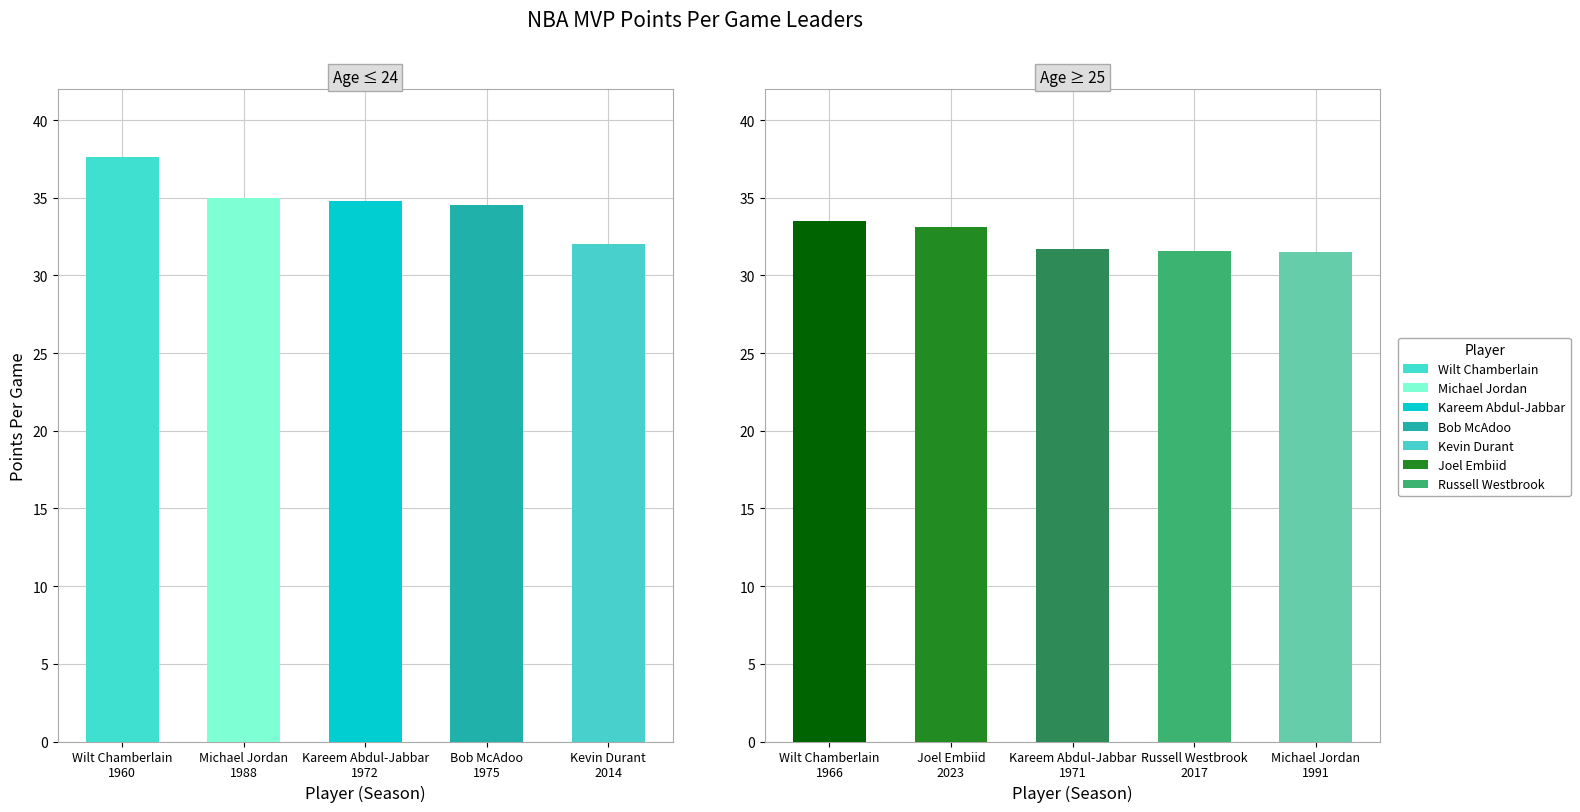

Are the bars grouped side by side (vs. stacked)?

No